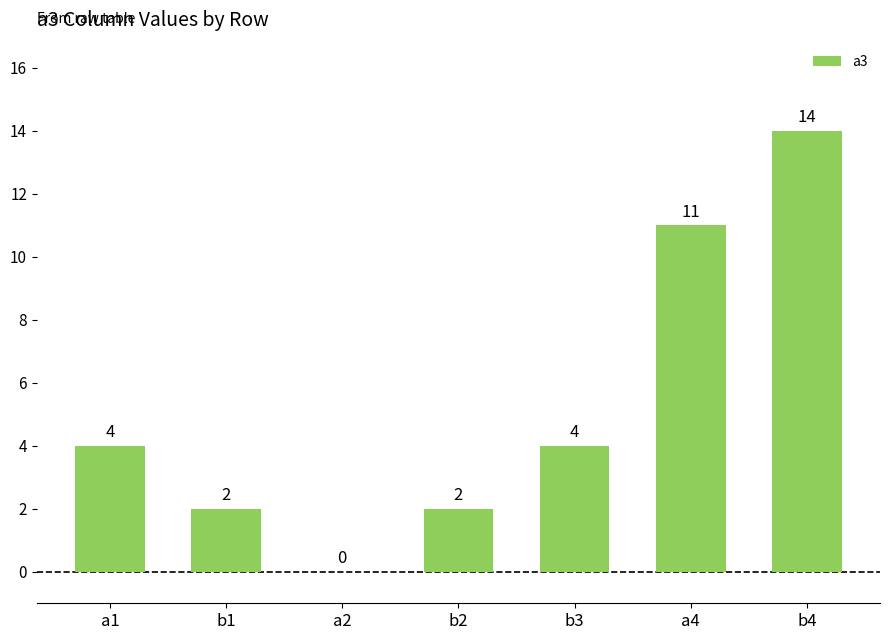

What is the difference between the values at b1 and a2?

2